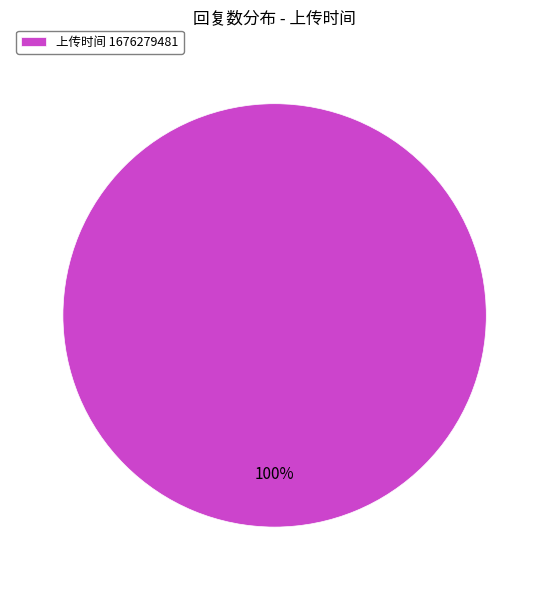

Is it true that 上传时间 1676279481 is 100% of the pie?

True